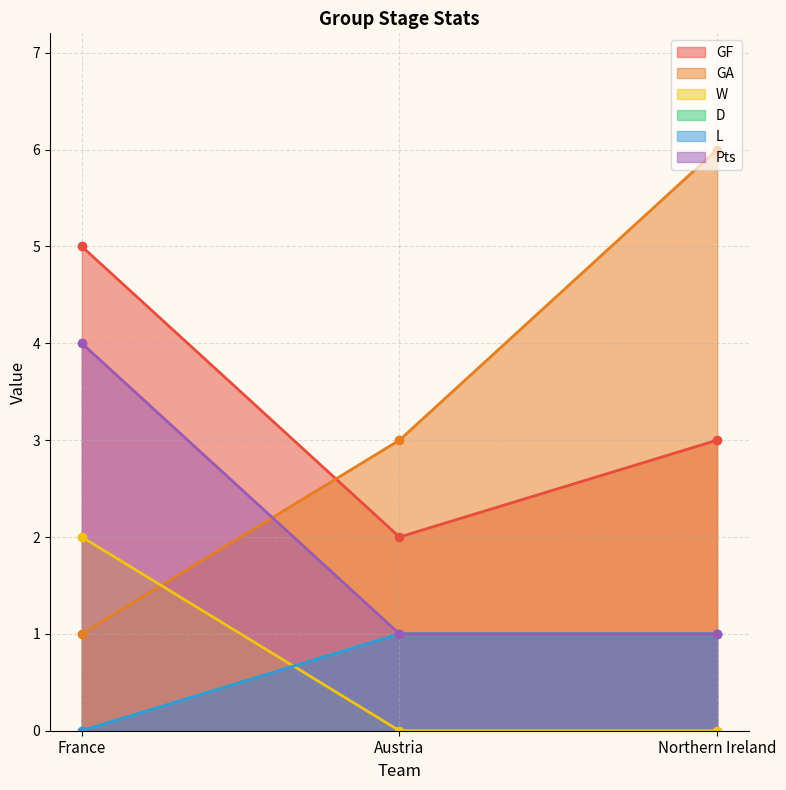

Rank the categories by GA value from lowest to highest.

France, Austria, Northern Ireland